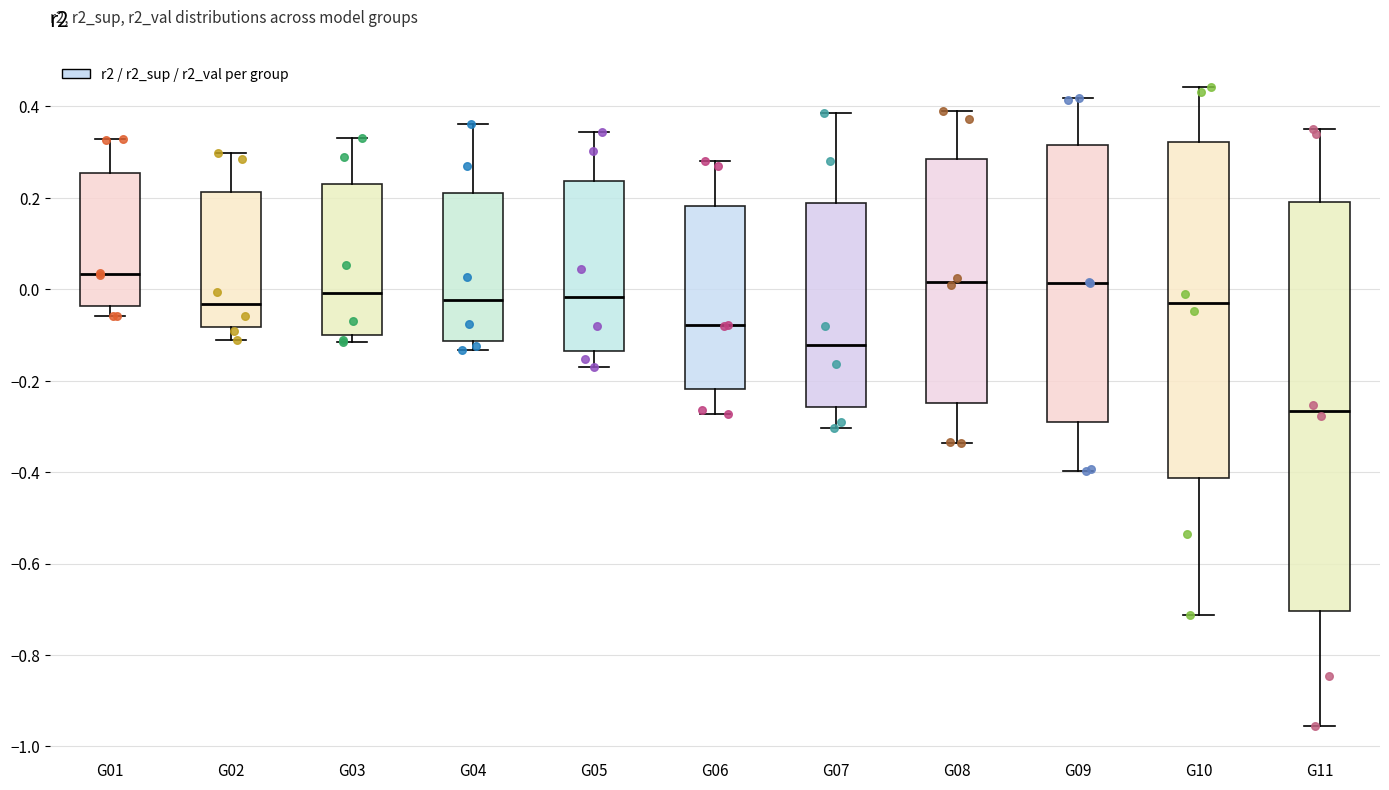

Reading left to right, read every box against the y-axis: the position of its median line, the range the box covers, and the ends of its whiskers. The values are not printed on the chart, so give them approximately, as read against the axis.

G01: median 0.04, box -0.04 to 0.26, whiskers -0.06 to 0.32
G02: median -0.04, box -0.08 to 0.22, whiskers -0.12 to 0.30
G03: median 0.00, box -0.10 to 0.24, whiskers -0.12 to 0.34
G04: median -0.02, box -0.12 to 0.20, whiskers -0.14 to 0.36
G05: median -0.02, box -0.14 to 0.24, whiskers -0.18 to 0.34
G06: median -0.08, box -0.22 to 0.18, whiskers -0.28 to 0.28
G07: median -0.12, box -0.26 to 0.18, whiskers -0.30 to 0.38
G08: median 0.02, box -0.24 to 0.28, whiskers -0.34 to 0.40
G09: median 0.02, box -0.30 to 0.32, whiskers -0.40 to 0.42
G10: median -0.02, box -0.42 to 0.32, whiskers -0.72 to 0.44
G11: median -0.26, box -0.70 to 0.20, whiskers -0.96 to 0.34